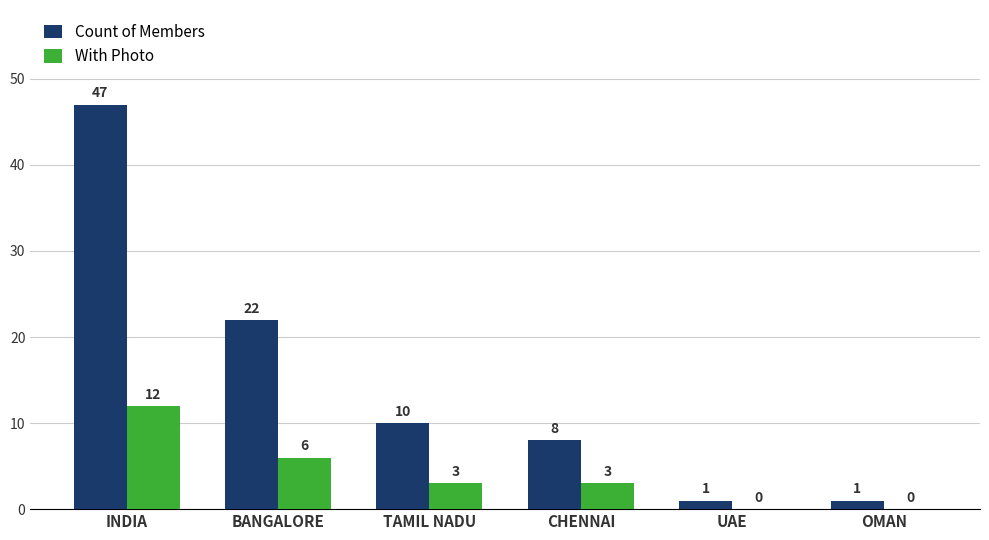

Which series changed the most between INDIA and OMAN?

Count of Members